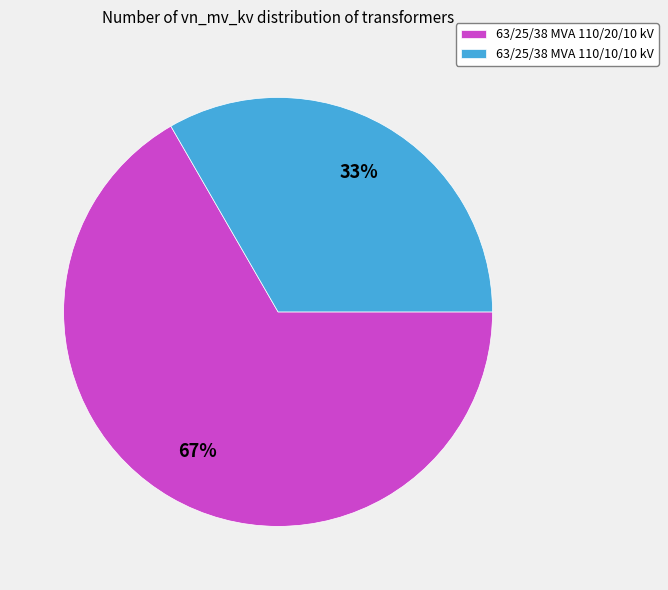

What is the ratio of the value at 63/25/38 MVA 110/20/10 kV to the value at 63/25/38 MVA 110/10/10 kV?

2.0